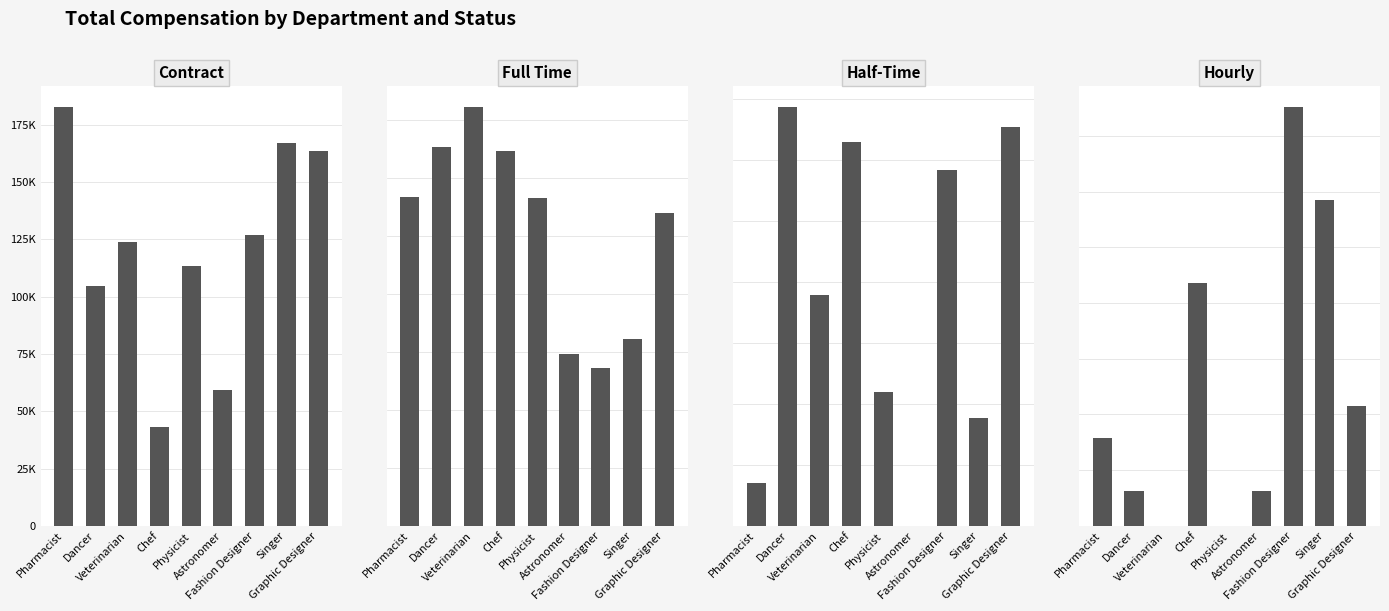

What is the sum of all Contract values?

1083772